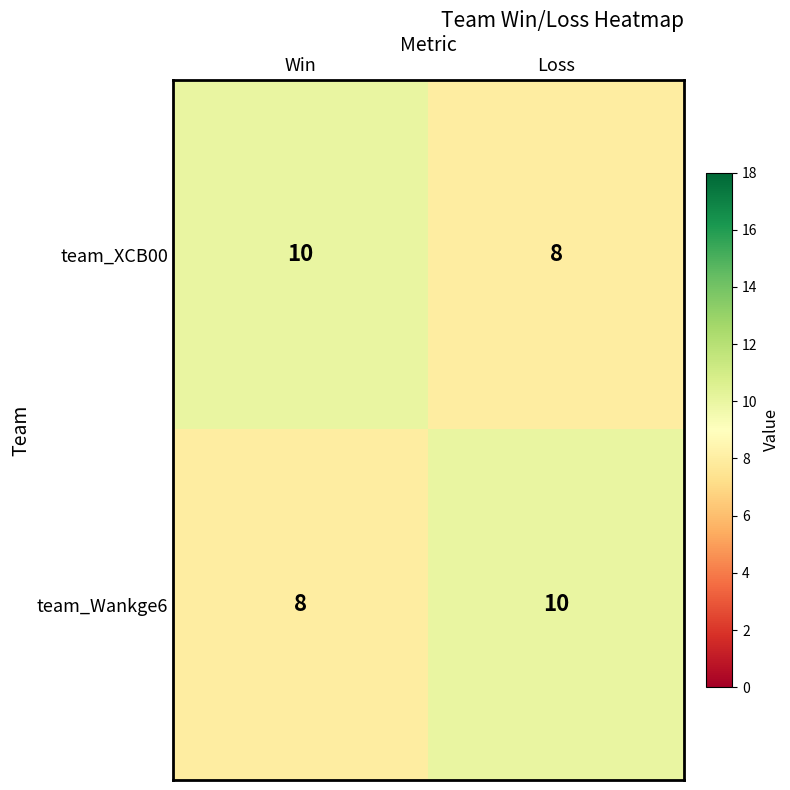

Rank the series at Win from lowest to highest value.

team_Wankge6, team_XCB00